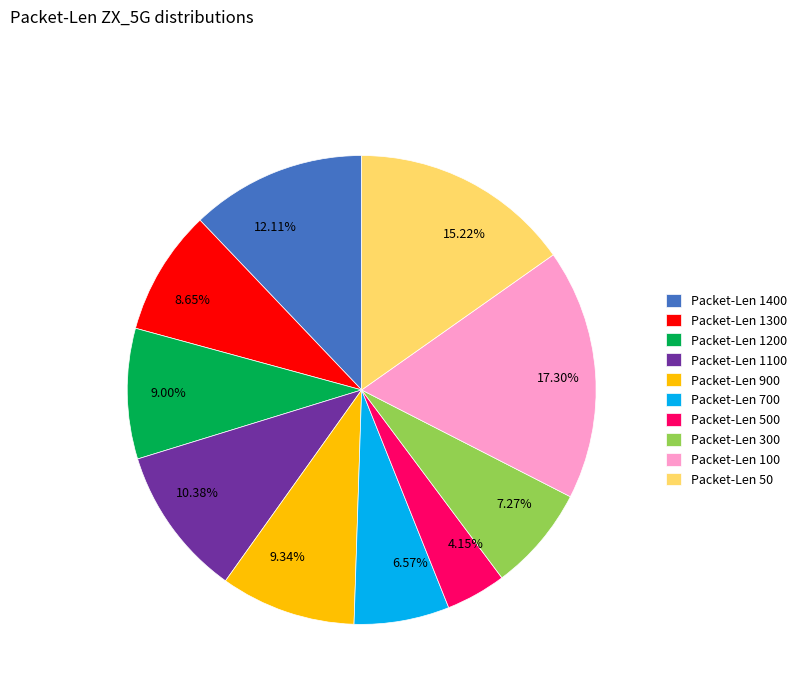

Which has a higher value, 17.30% or 6.57%?

17.30%